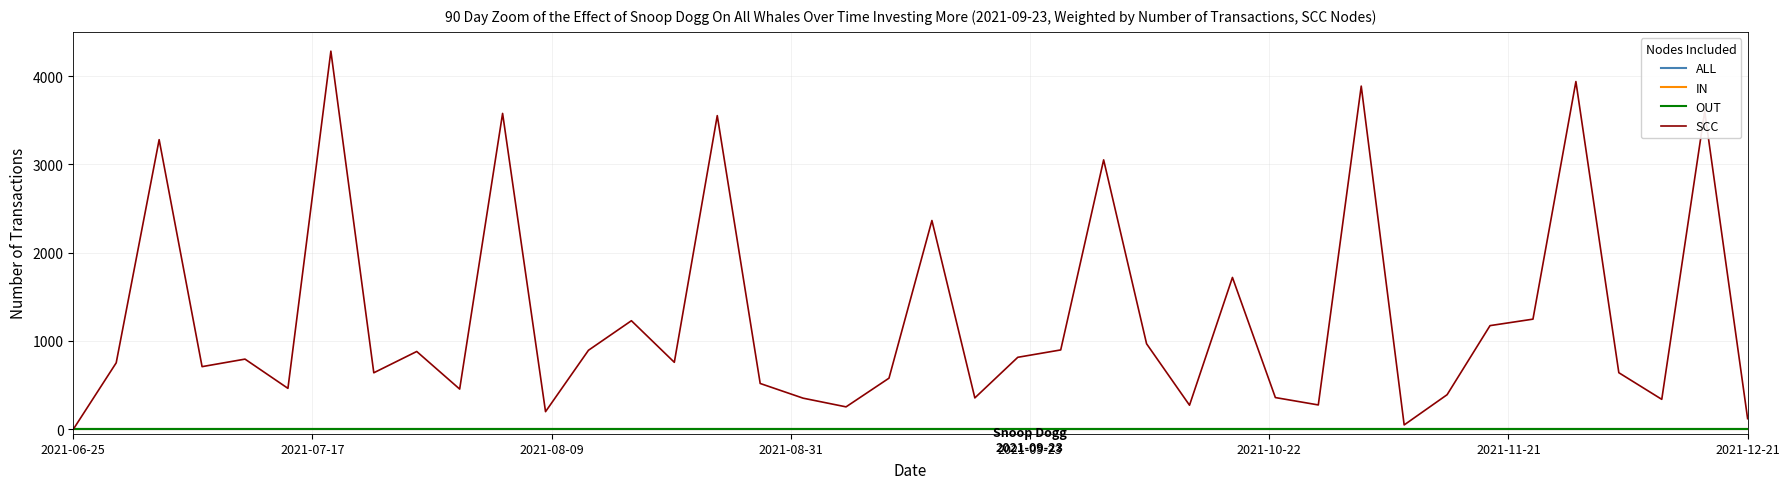

What are all the series names shown in the legend?

ALL, IN, OUT, SCC